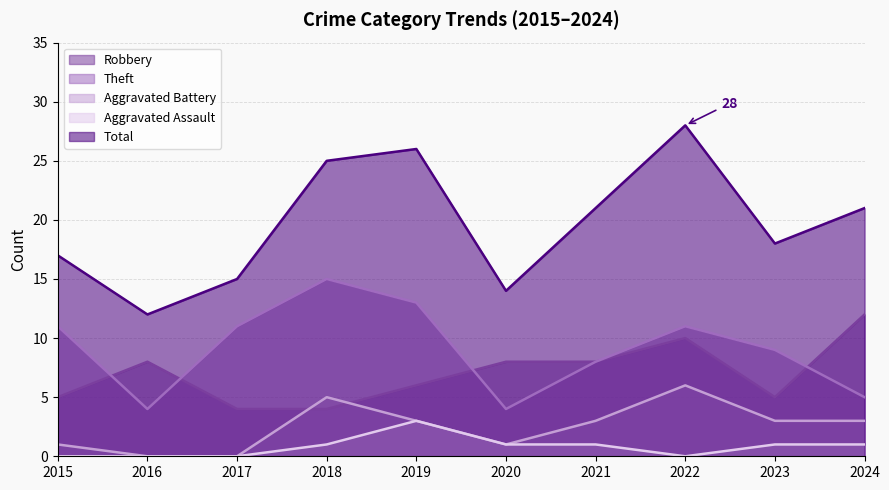

True or false: Theft has more than 0 points higher than both neighbors.

True